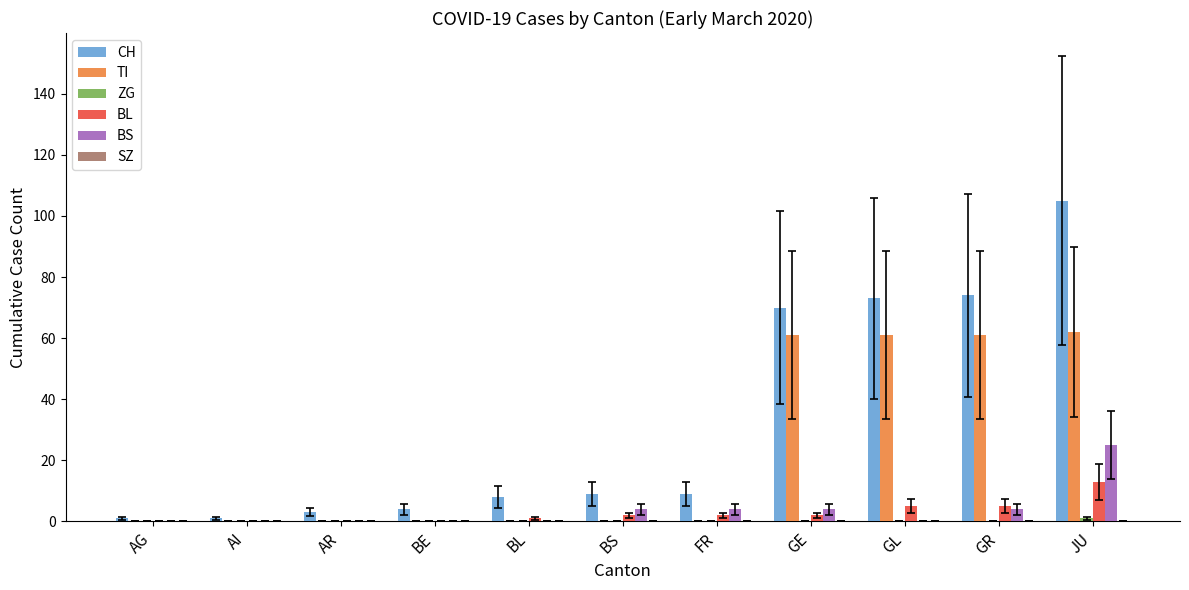

Are the bars horizontal?

No